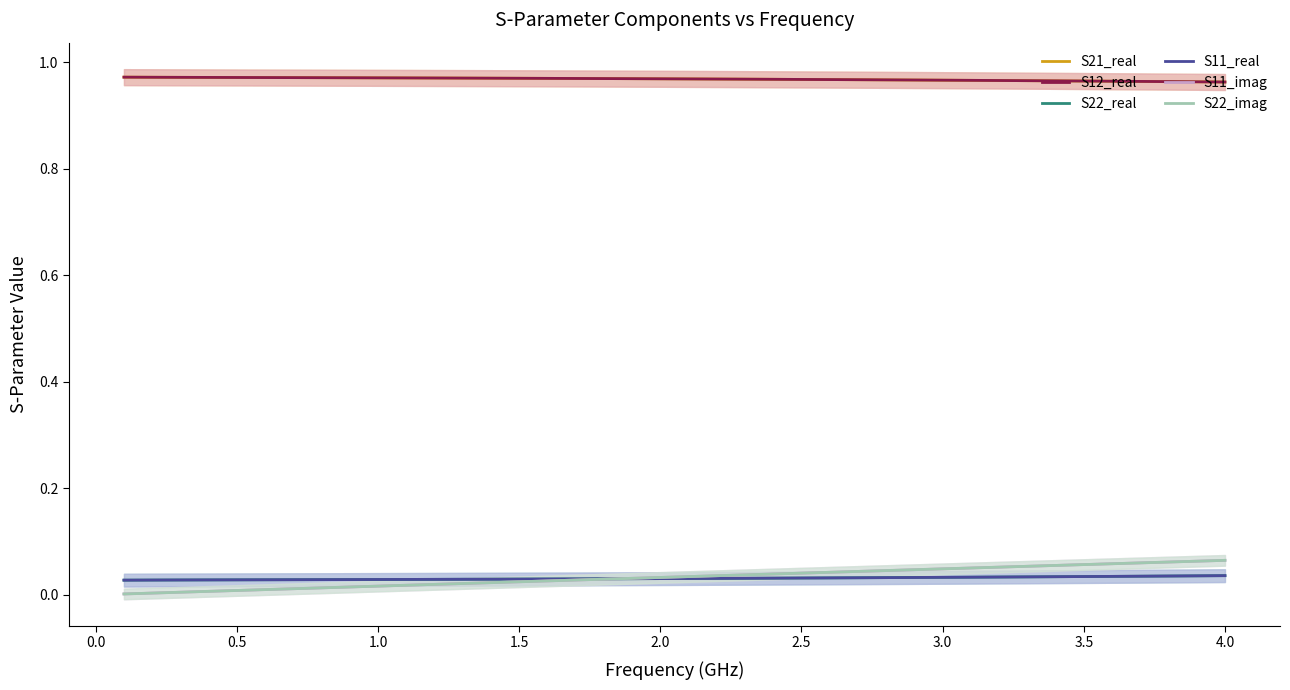

Is this an area chart (filled region under the line)?

No